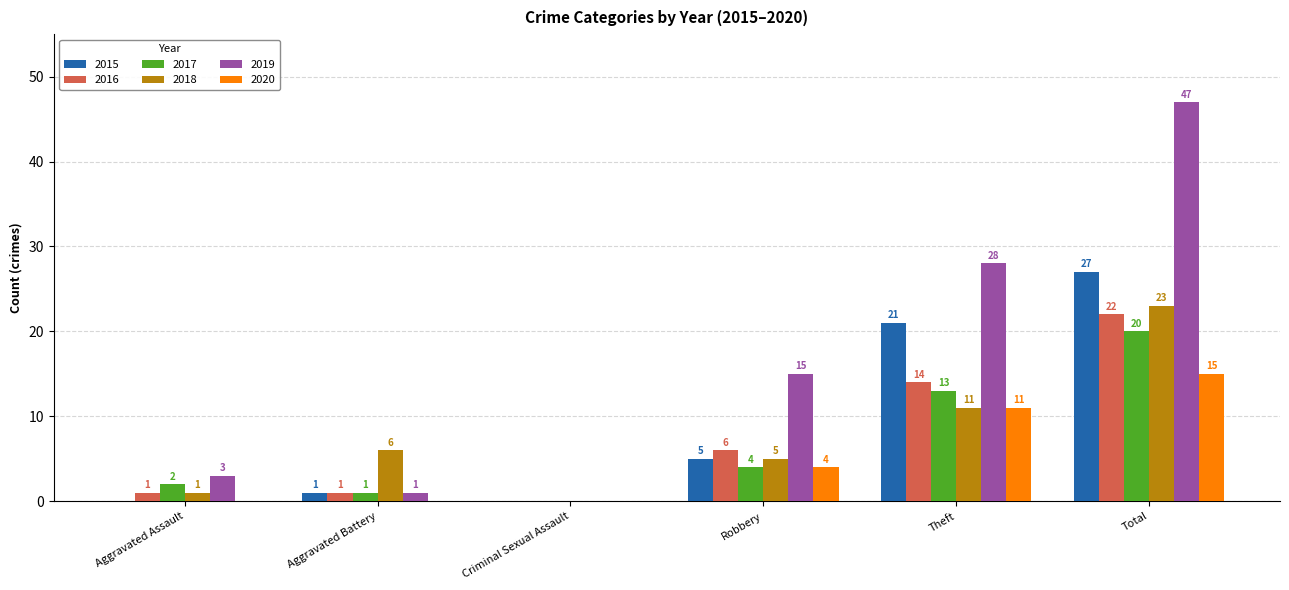

What is the difference between the 2017 values at Aggravated Assault and Total?

18